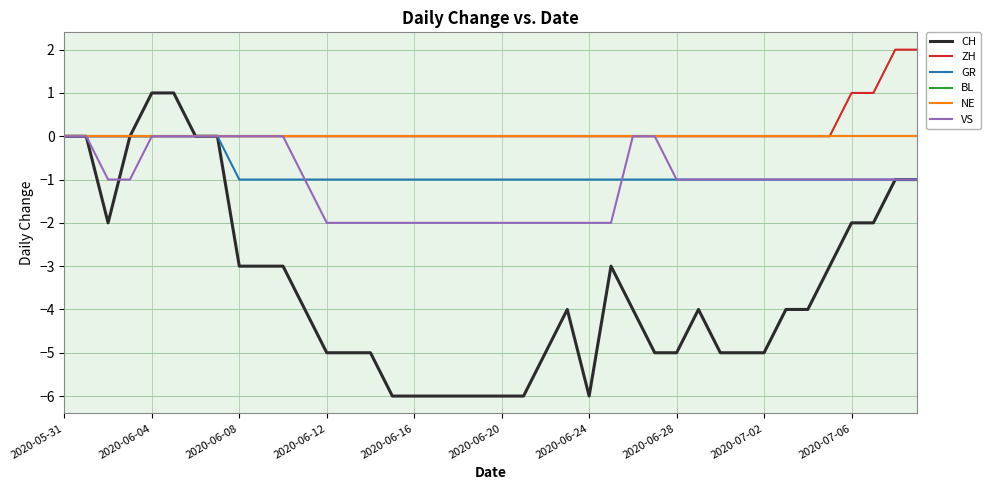

Does the chart display data point markers on the line(s)?

No